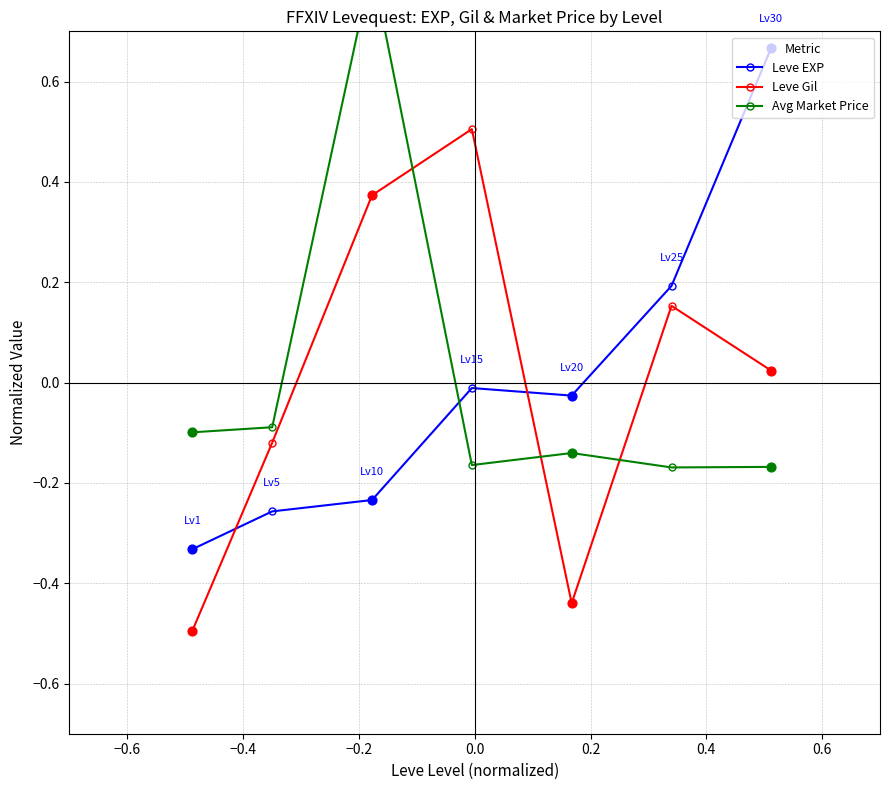

At how many categories does at least one series exceed 0?

4